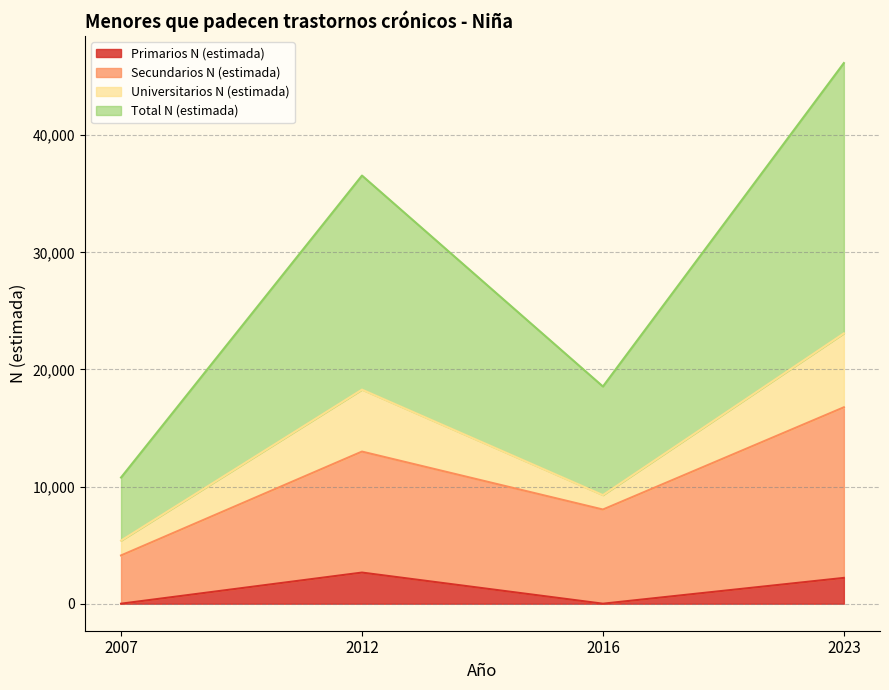

What is the difference between the maximum and second lowest values in the Primarios N (estimada) series?

2658